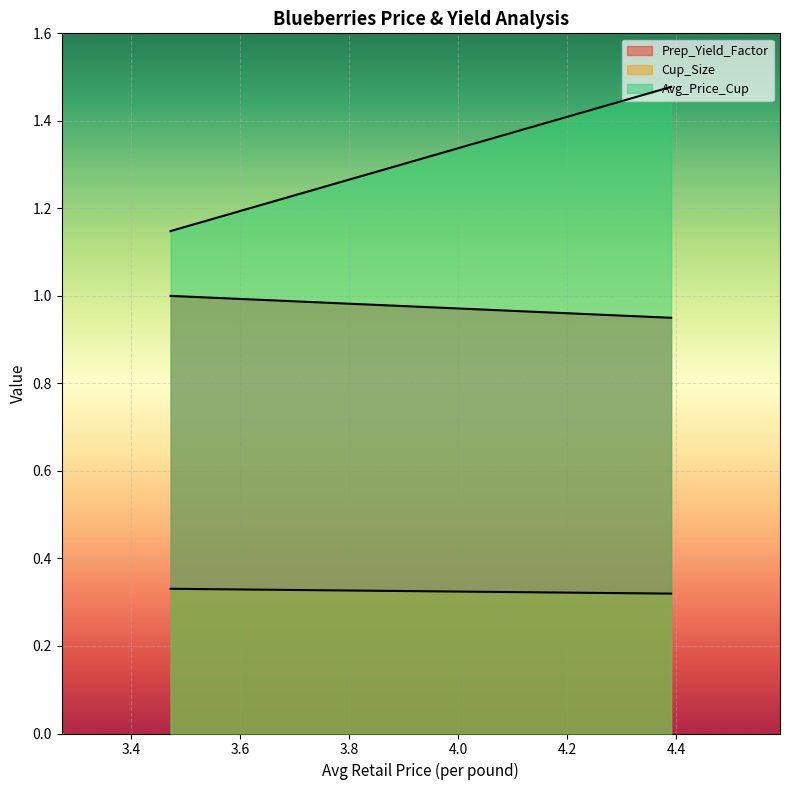

List the series in order of their overall mean, highest first.

Avg_Price_Cup, Prep_Yield_Factor, Cup_Size